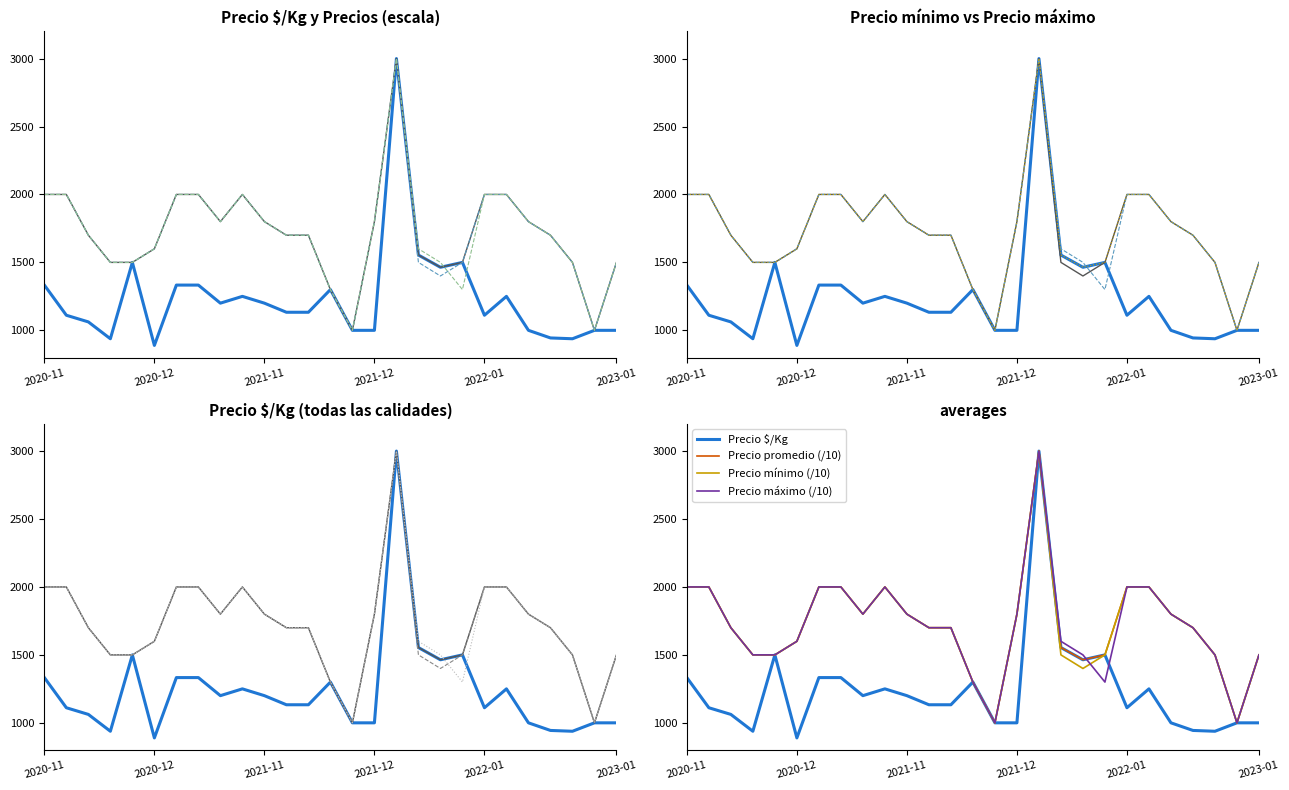

What is the value of the Precio mínimo (/10) point at the 24th from the left?

1700.0